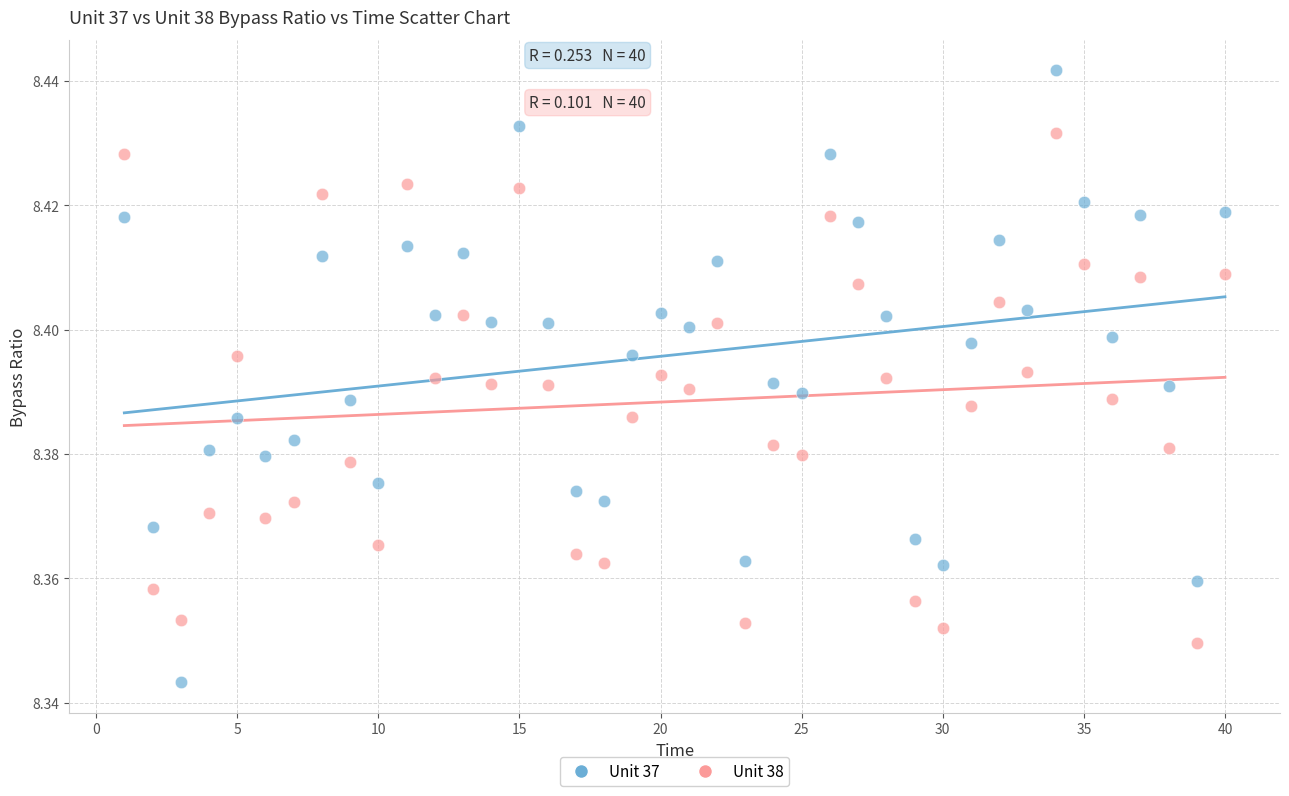

Across all data points, what is the range of X values (max minus min)?

39.0